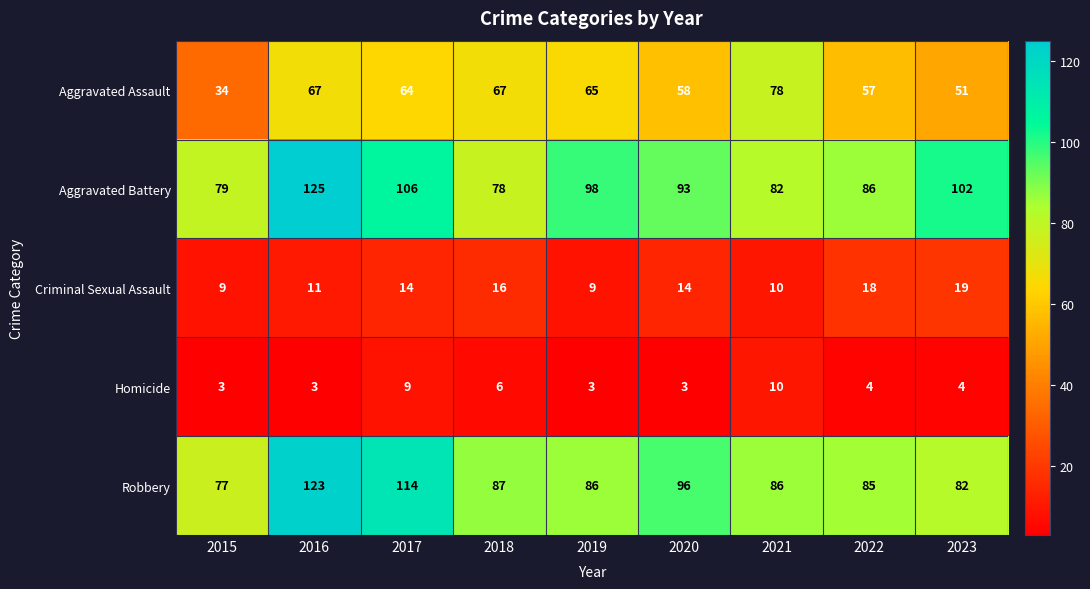

Which series changed the most between 2015 and 2022?

Aggravated Assault